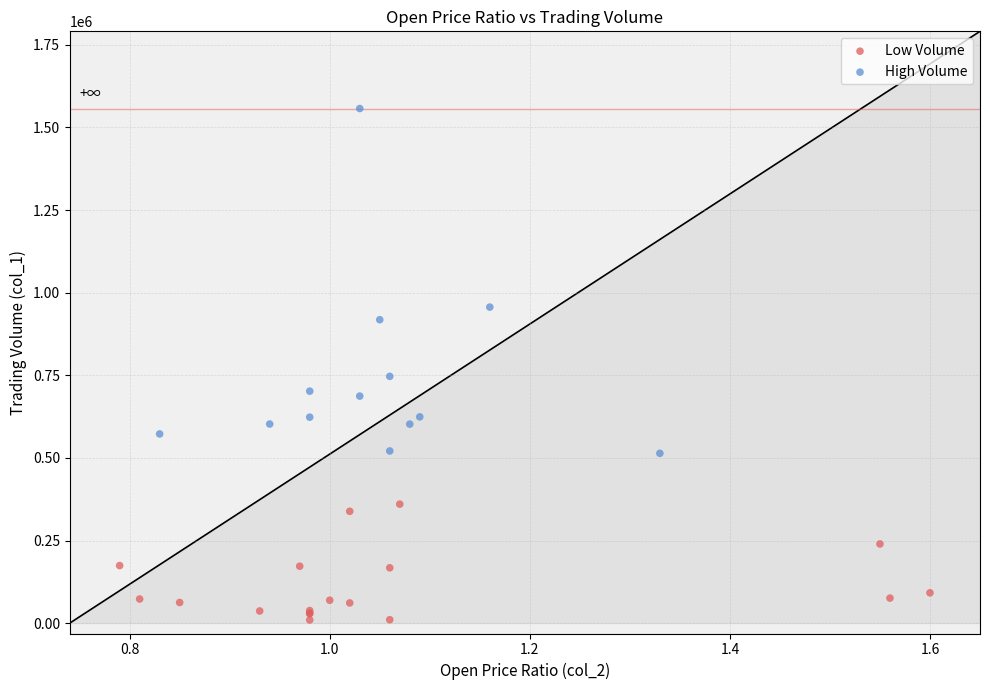

Which series has the largest Y range (max minus min)?

High Volume